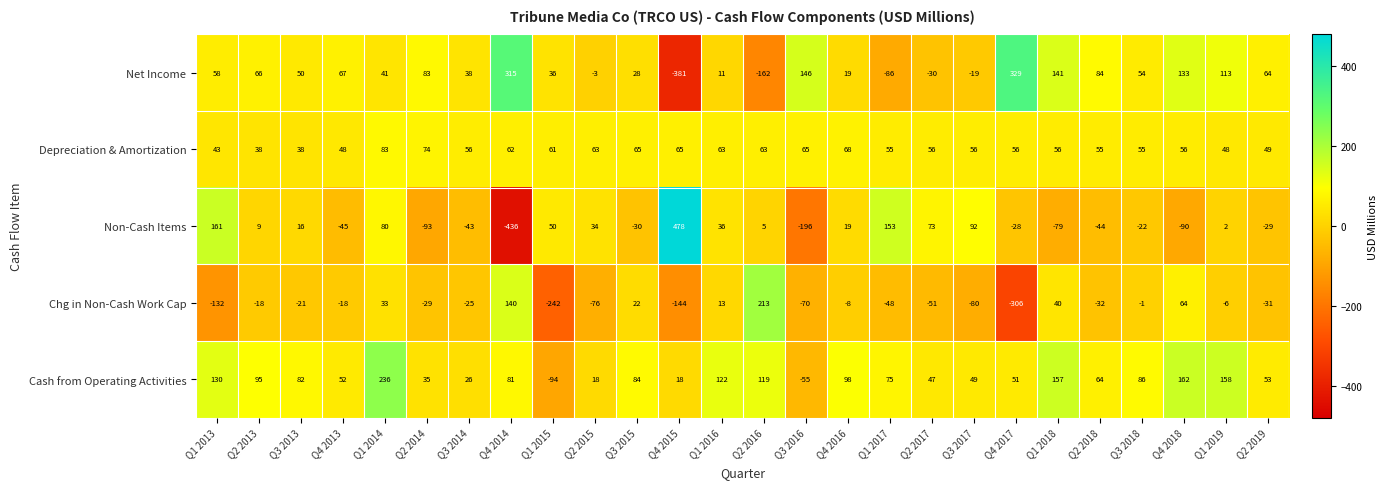

True or false: Cash from Operating Activities has a value of -137 at Q1 2015.

False